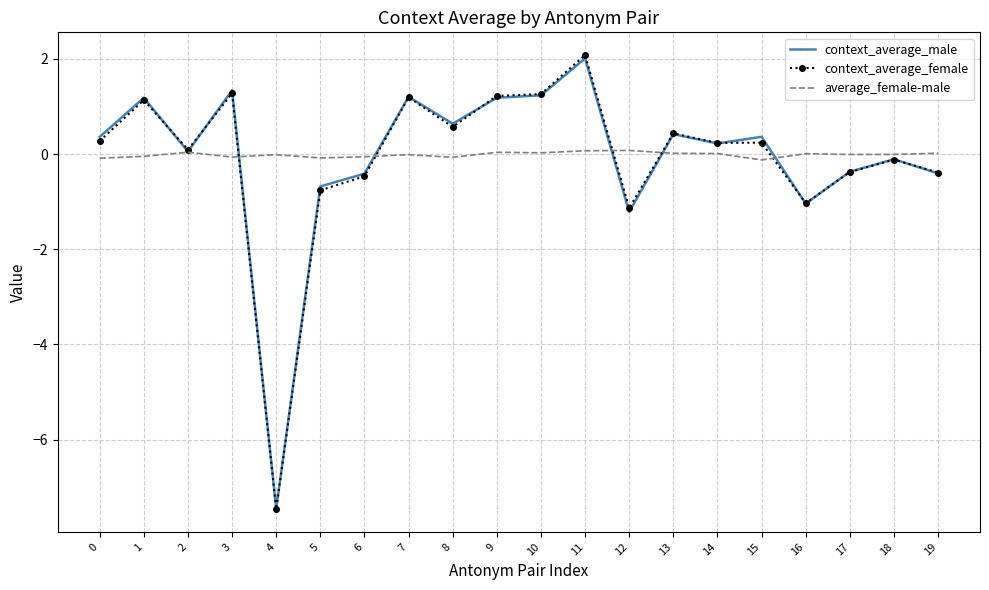

At which label does context_average_female reach its peak?

11